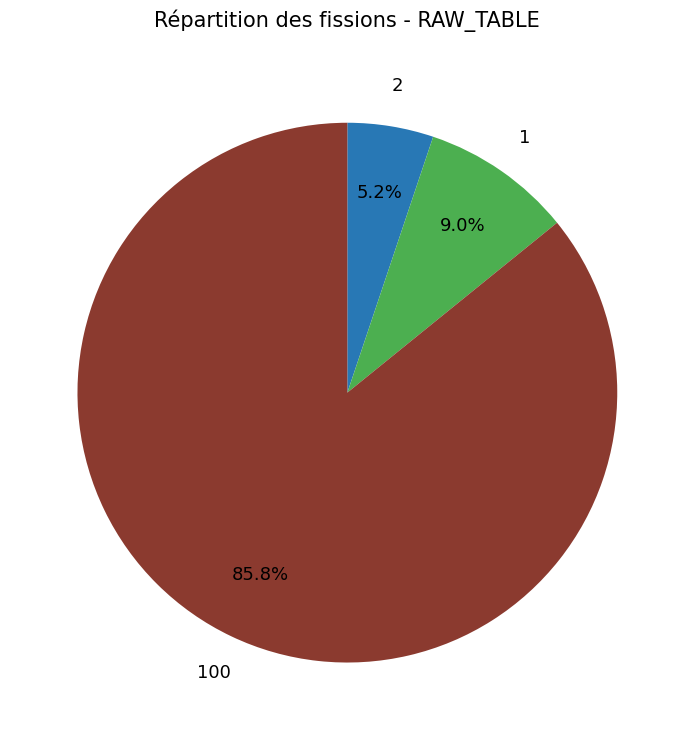

To the nearest percent, what is the difference between the largest and smallest slice percentages?

81%